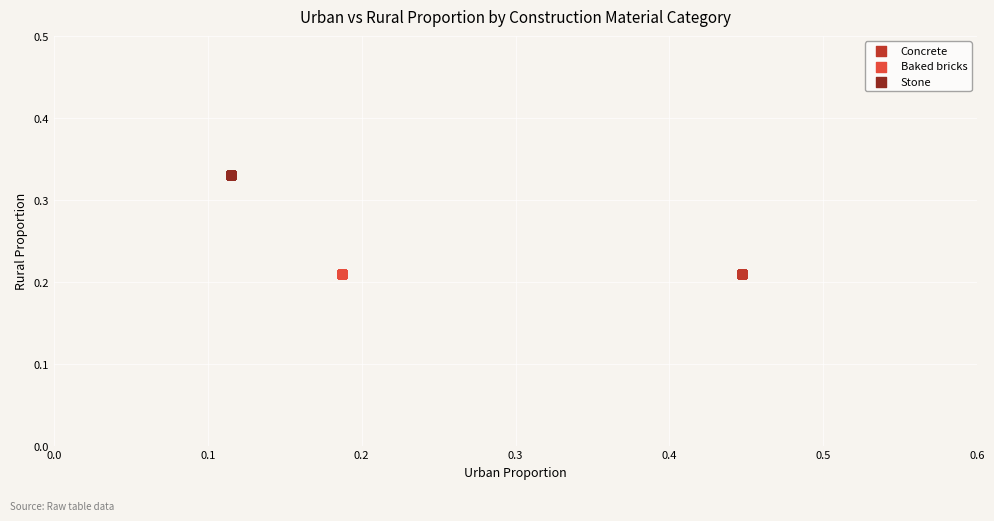

Which series reaches the maximum Y coordinate?

Stone